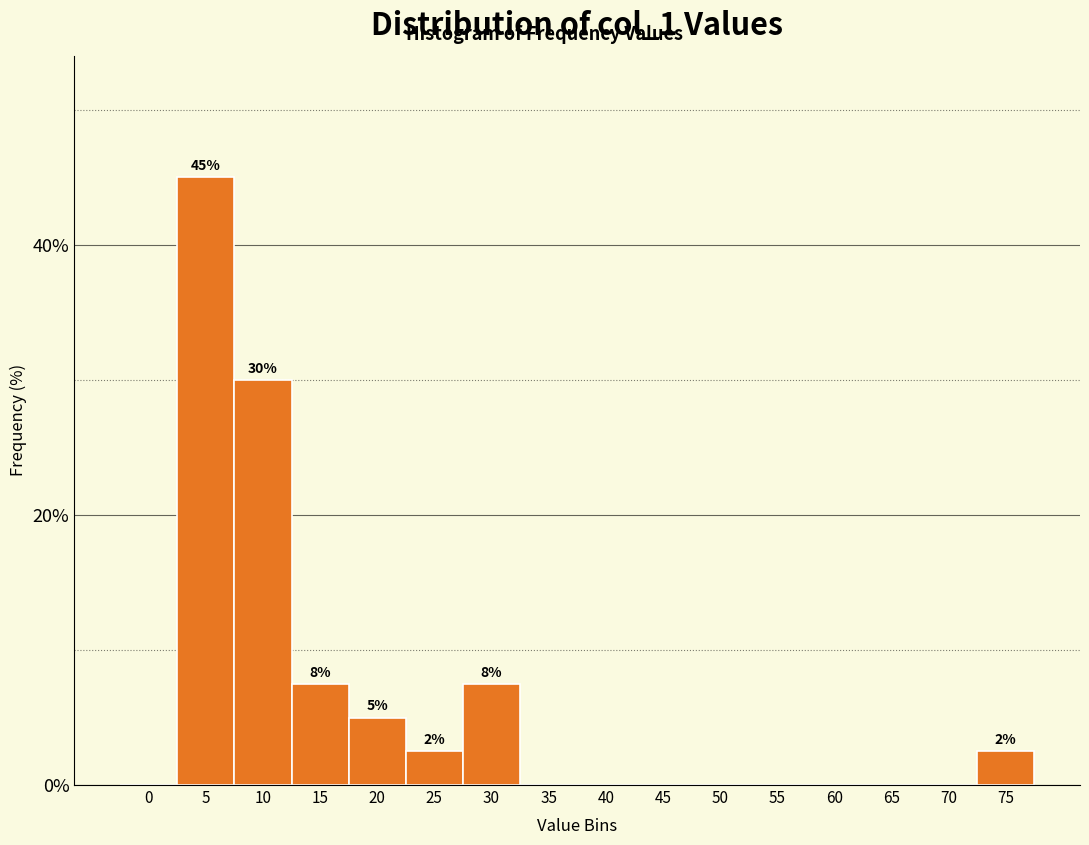

Reading right to left, list all the values displayed in this chart.

75=2.5	70=0.0	65=0.0	60=0.0	55=0.0	50=0.0	45=0.0	40=0.0	35=0.0	30=7.5	25=2.5	20=5.0	15=7.5	10=30.0	5=45.0	0=0.0